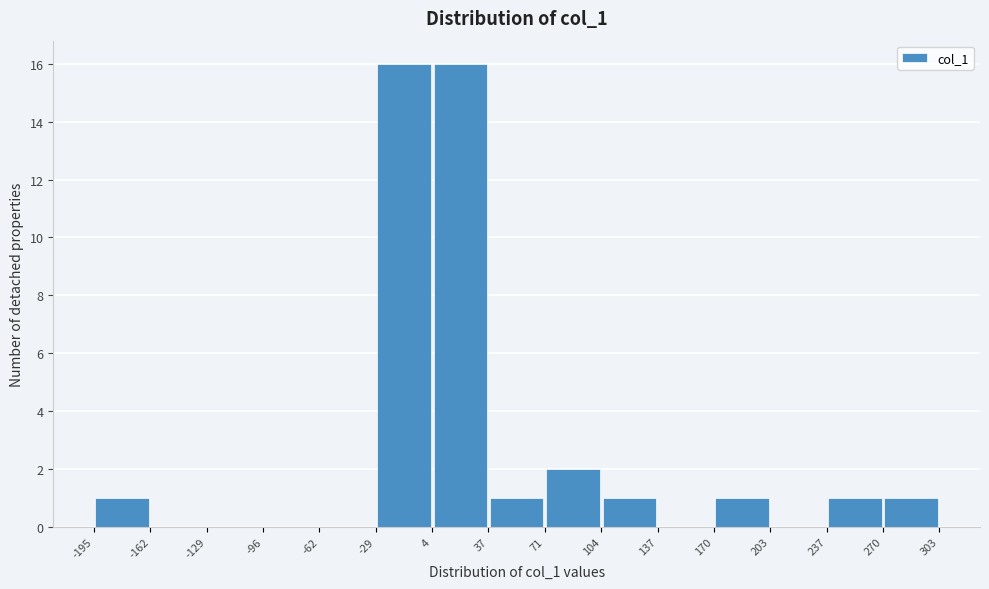

Reading left to right, list every bar in this chart as the range it spans on the x-axis followed by its height. The values are not printed on the chart, so give them approximately, as read against the axis.

-195 to -162: 1
-162 to -129: 0
-129 to -96: 0
-96 to -62: 0
-62 to -29: 0
-29 to 4: 16
4 to 37: 16
37 to 71: 1
71 to 104: 2
104 to 137: 1
137 to 170: 0
170 to 203: 1
203 to 237: 0
237 to 270: 1
270 to 303: 1